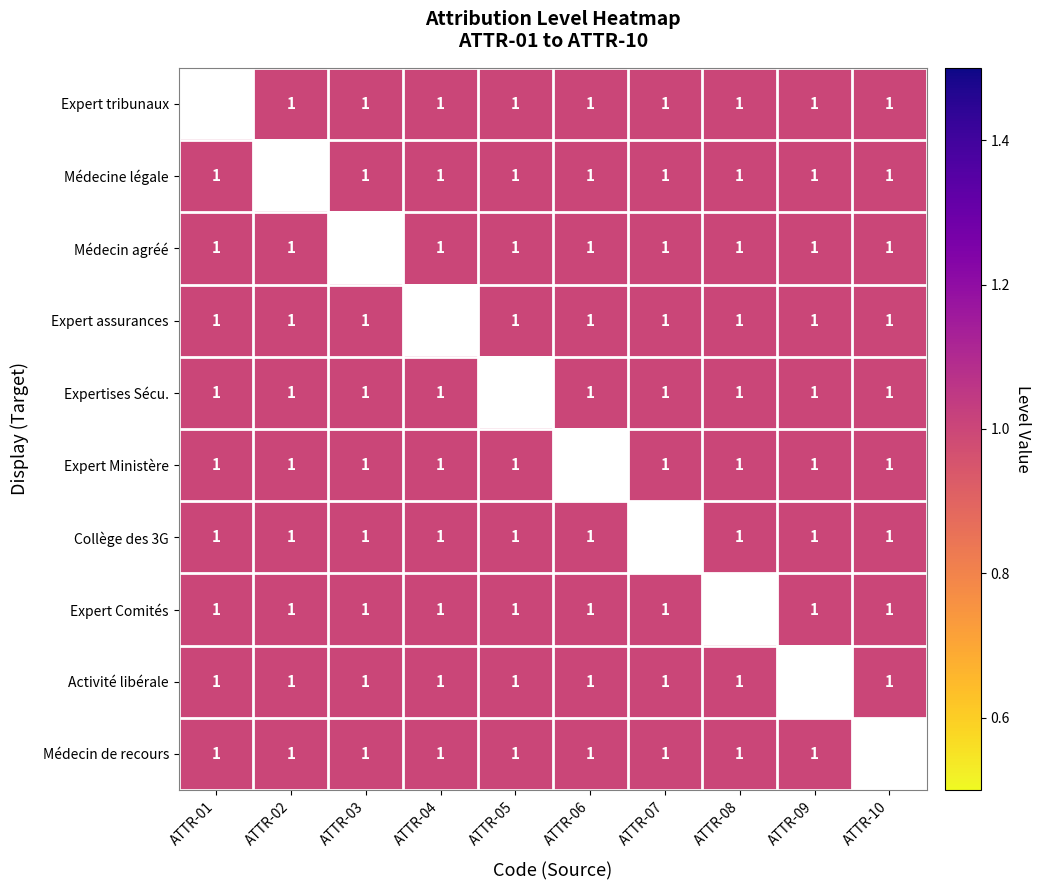

Which has a higher value, ATTR-09 or ATTR-03?

ATTR-09